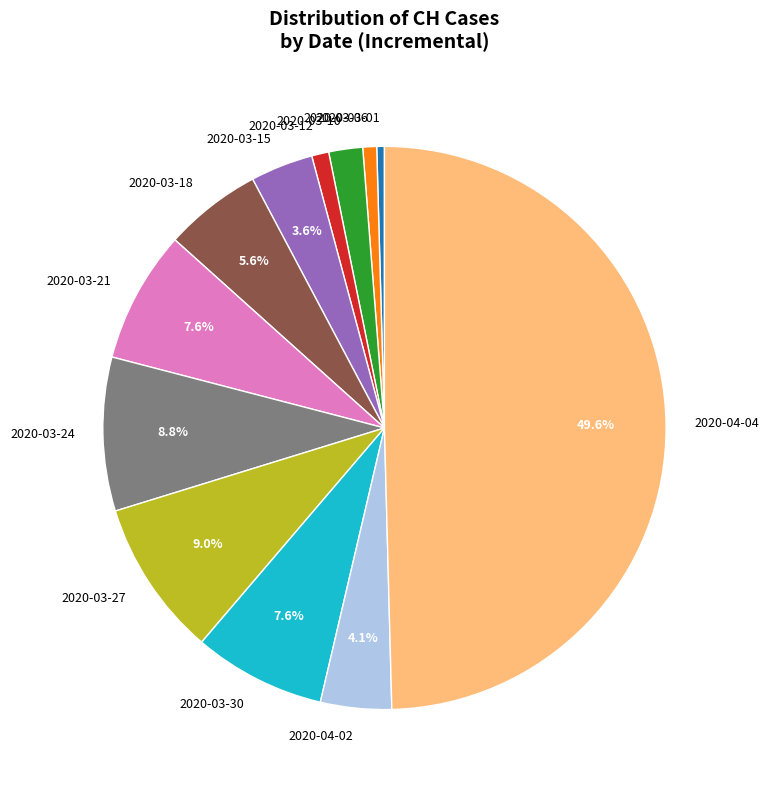

Which slice is the largest?

2020-04-04